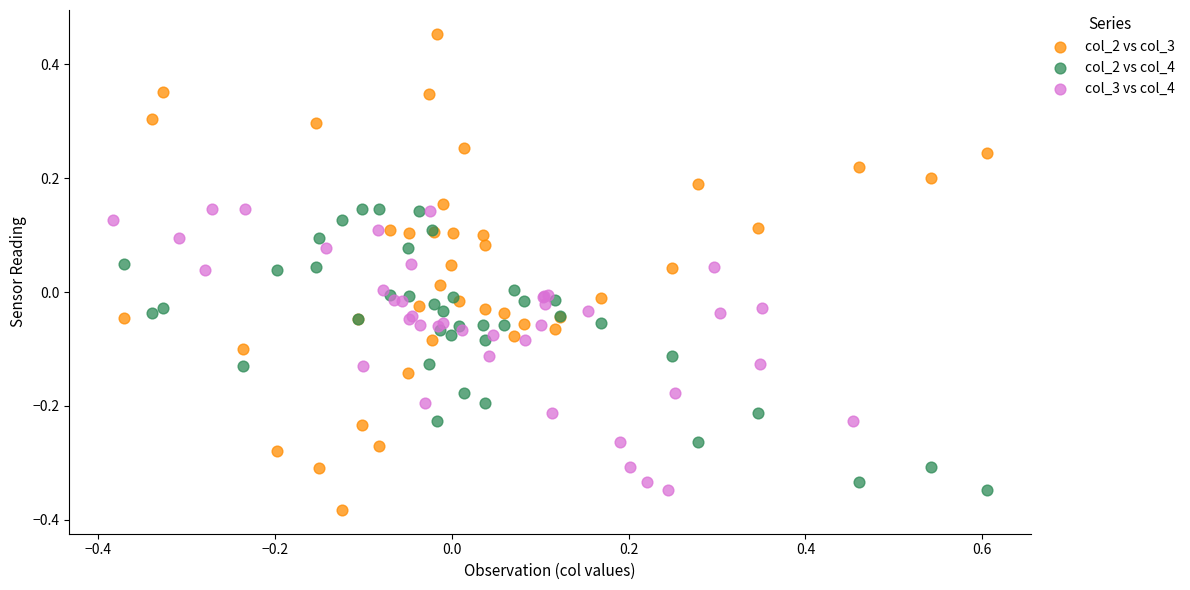

Which series has the largest Y range (max minus min)?

col_2 vs col_3